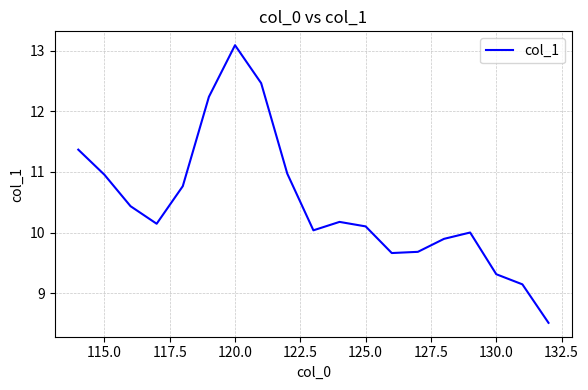

Reading left to right, what are all the values shown in this chart?

11.4	11.0	10.4	10.1	10.8	12.2	13.1	12.5	11.0	10.0	10.2	10.1	9.7	9.7	9.9	10.0	9.3	9.1	8.5